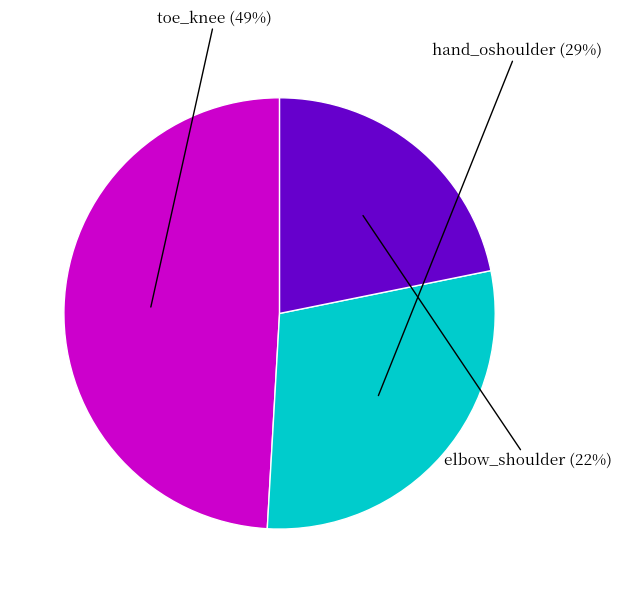

Do hand_oshoulder and toe_knee together represent more than half of the pie?

Yes